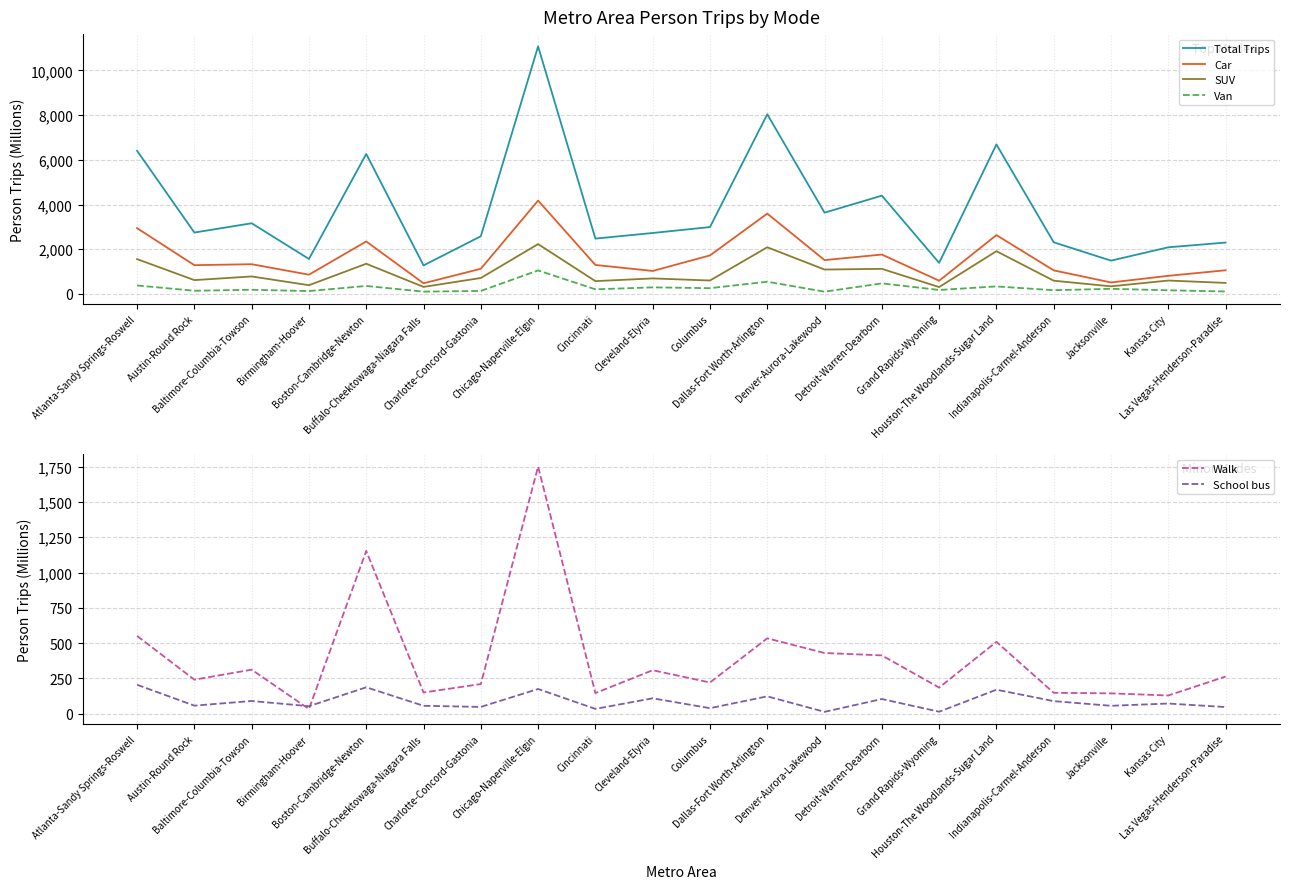

What is the total value across all series at Atlanta-Sandy Springs-Roswell?

12037